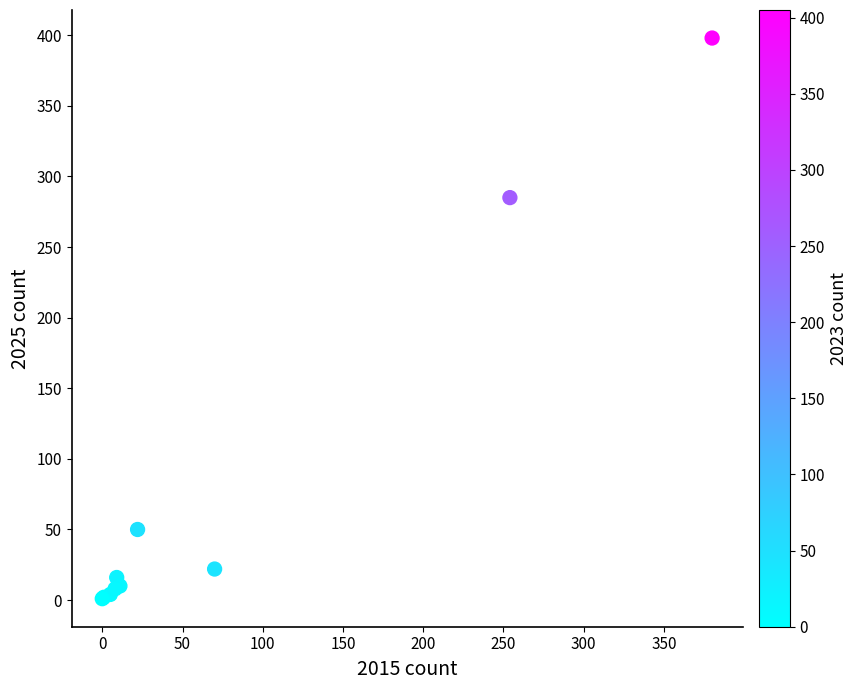

What Y value in the scatter plot is closest to 199?

285